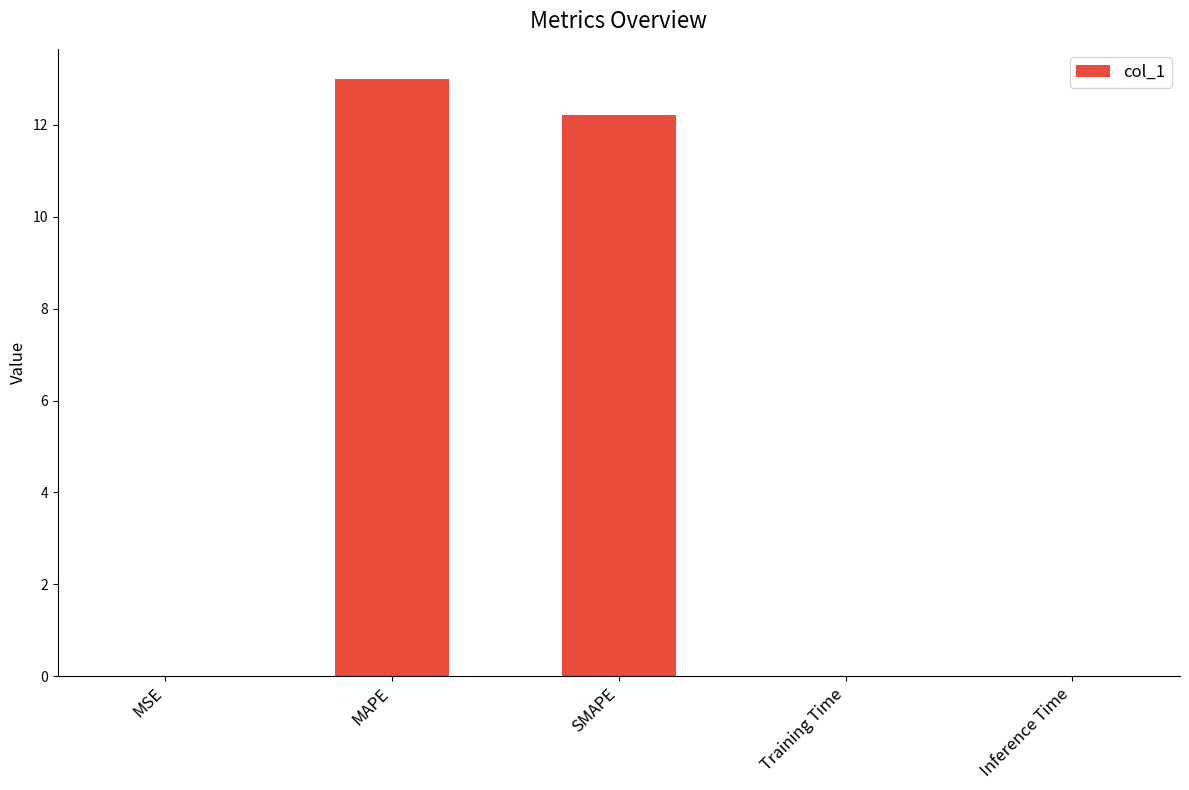

Which category has the highest value across all series?

MAPE